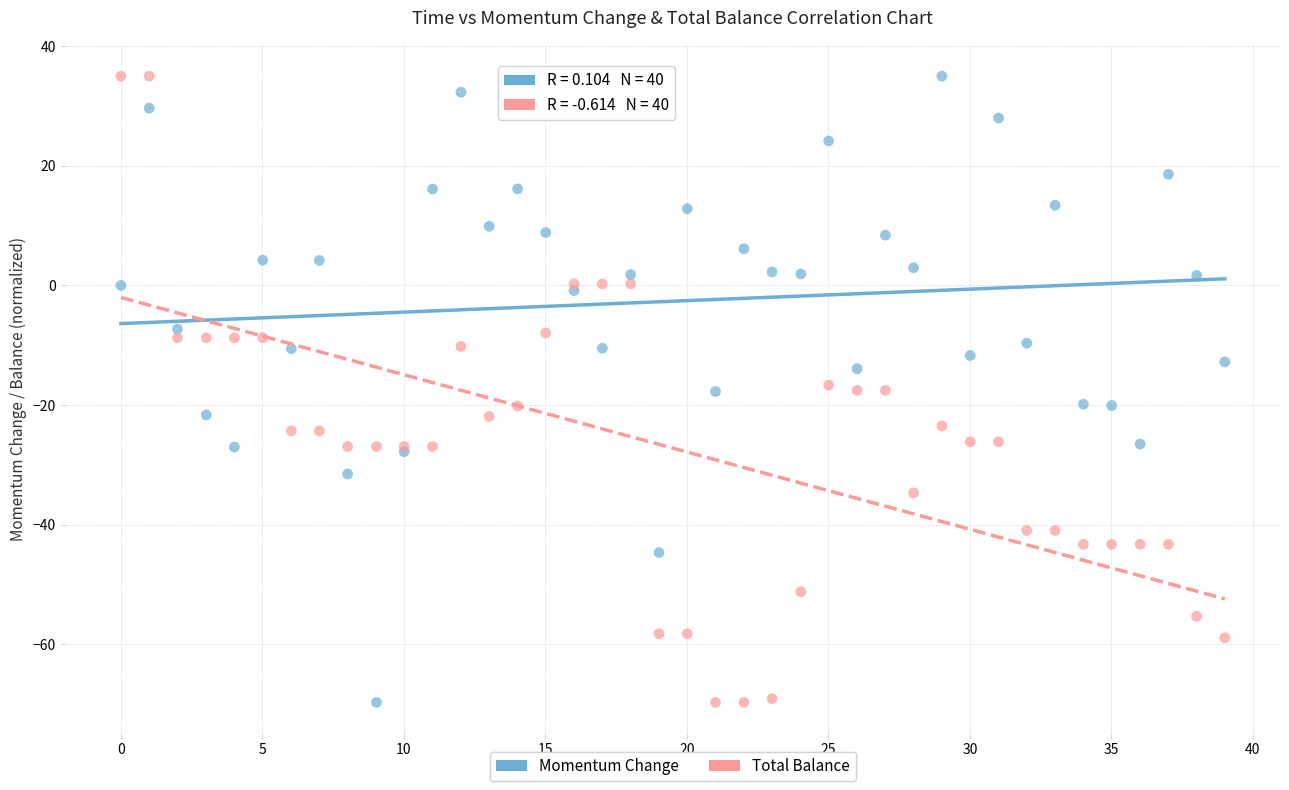

What is the X range (max minus min) for the scatter plot?

39.0